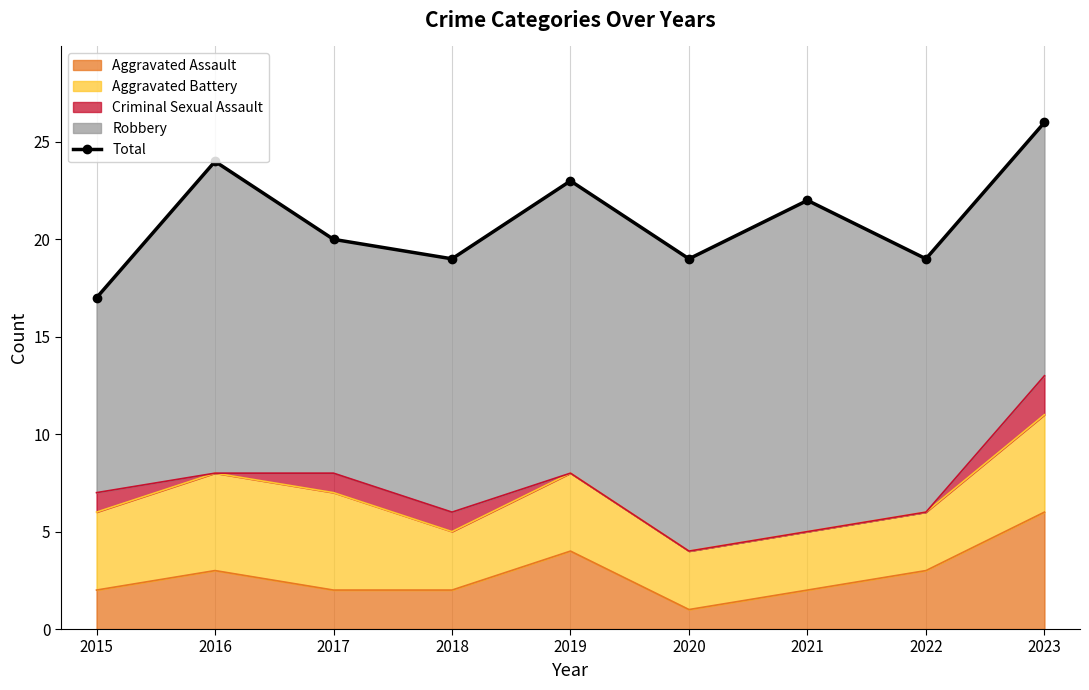

Reading left to right, transcribe all the data shown in this chart.

17	24	20	19	23	19	22	19	26